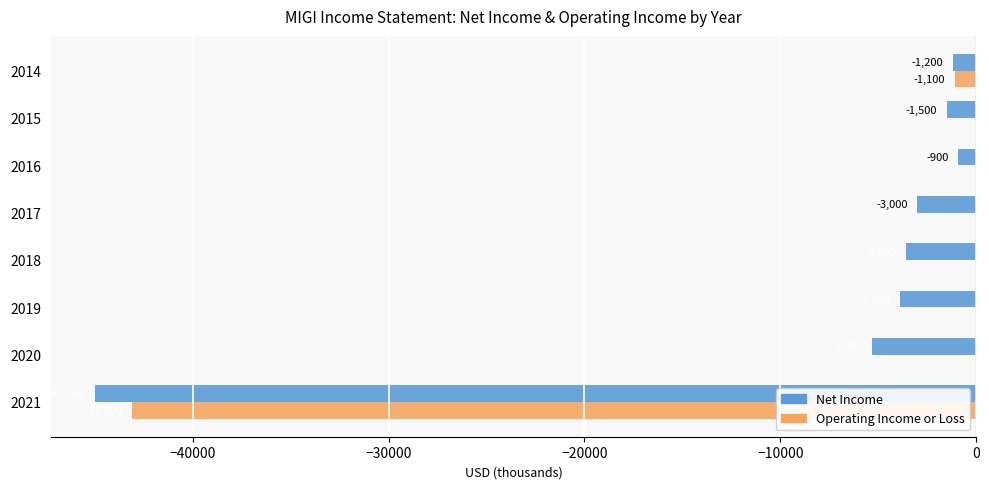

Is the value of Net Income at 2019 greater than the value of Operating Income or Loss at 2021?

Yes